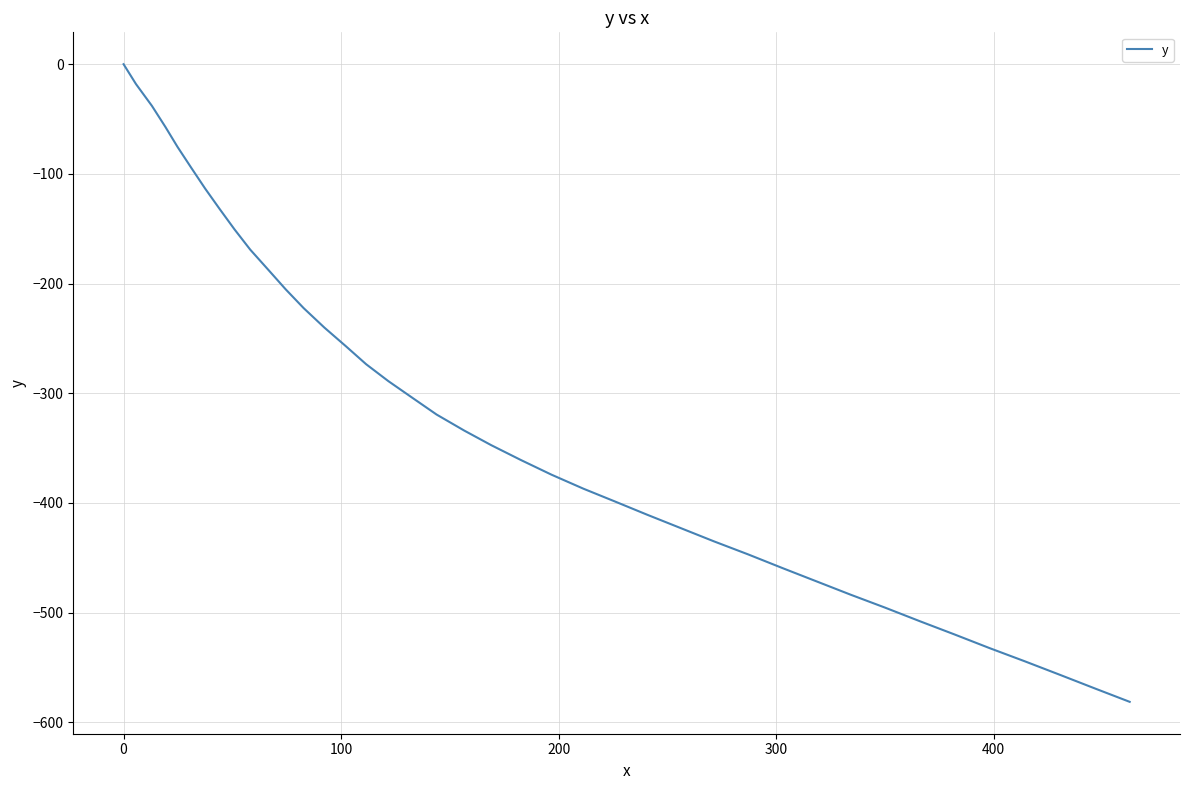

What is the difference between the maximum and minimum values?

581.3